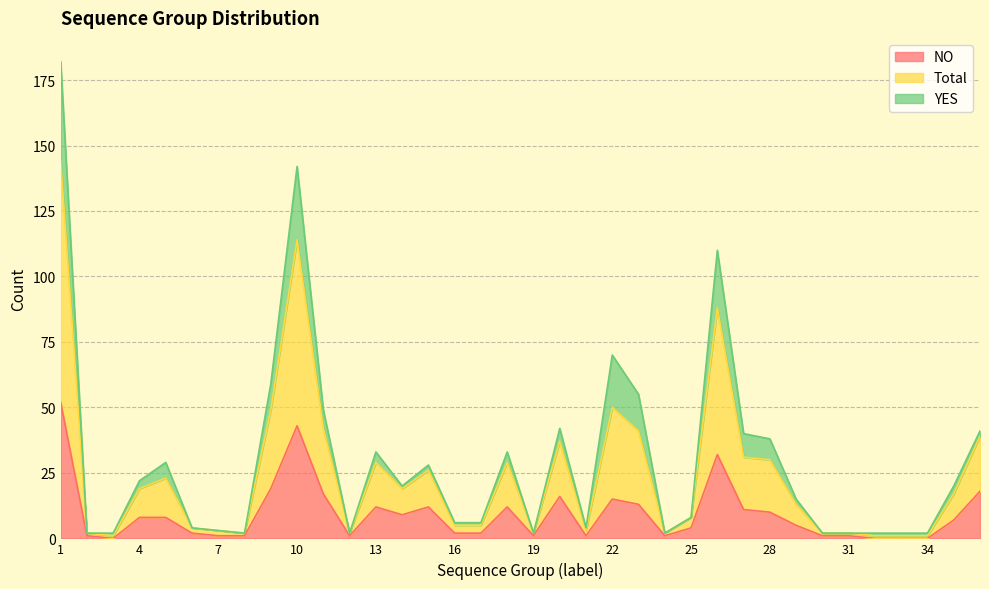

What is the maximum value for NO?

52